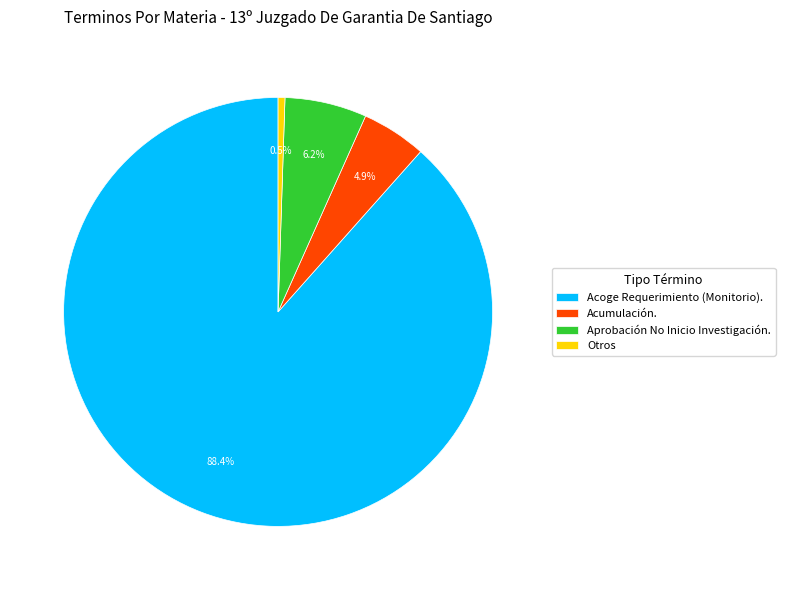

Which has a higher value, Acumulación. or Acoge Requerimiento (Monitorio).?

Acoge Requerimiento (Monitorio).